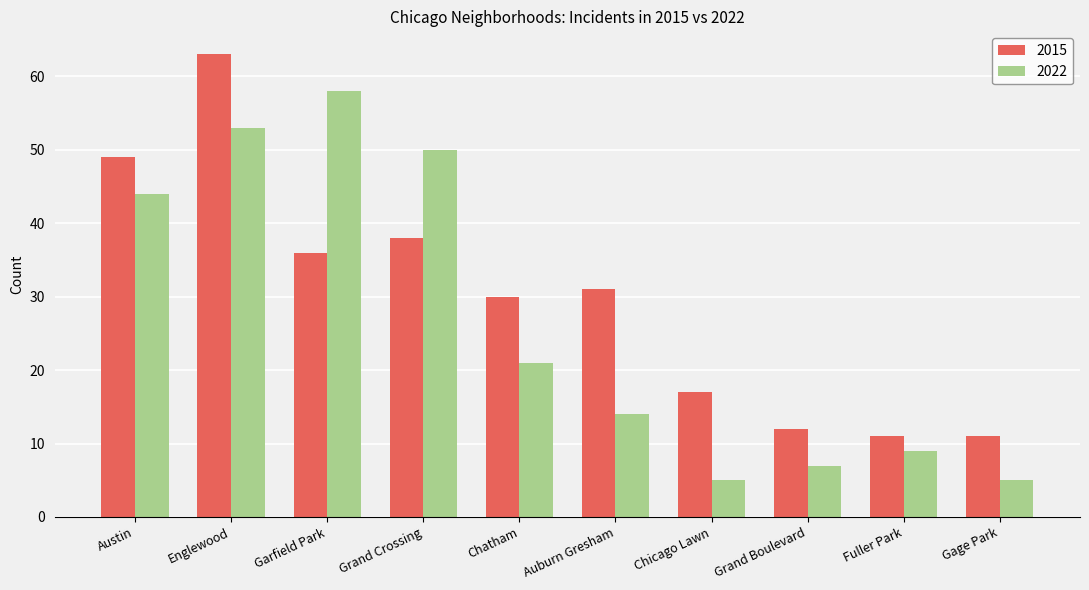

How many groups of bars are there?

10